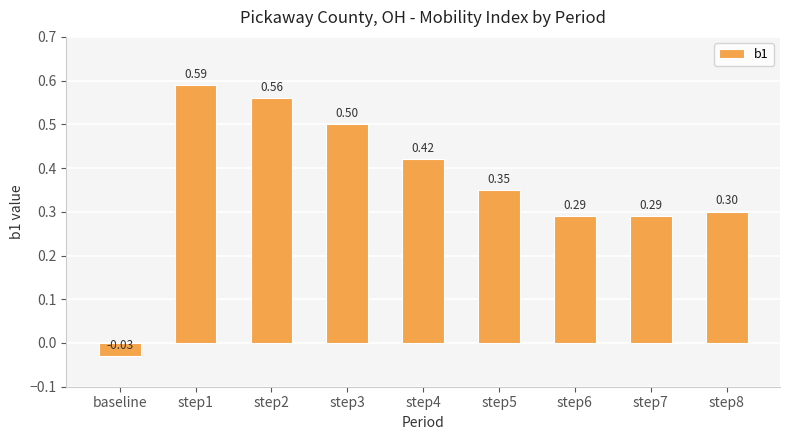

The value at step1 is 0.1. True or false?

False